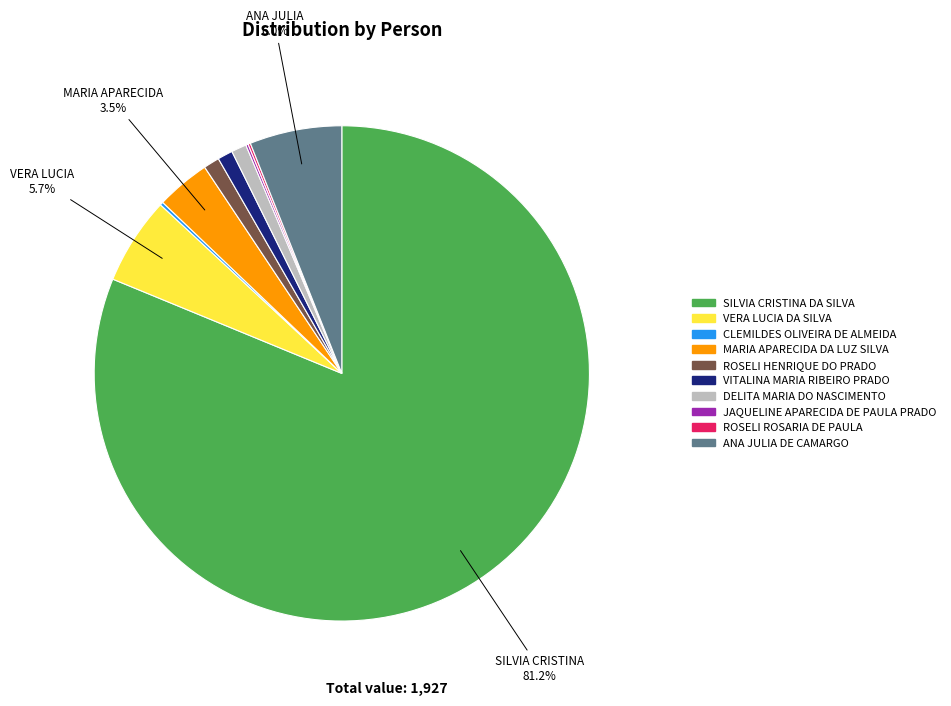

What is the largest slice in the pie chart?

SILVIA CRISTINA DA SILVA